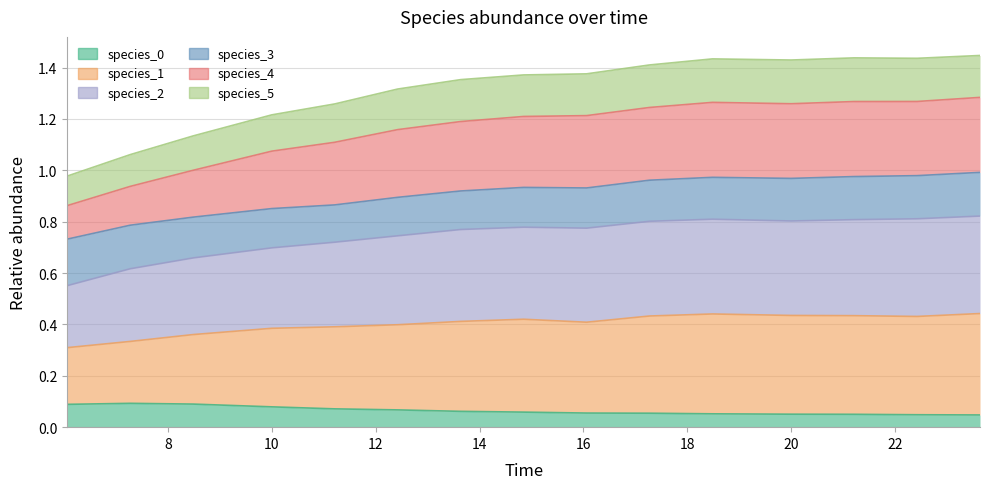

The value of species_2 at 14 is 1.2. True or false?

False